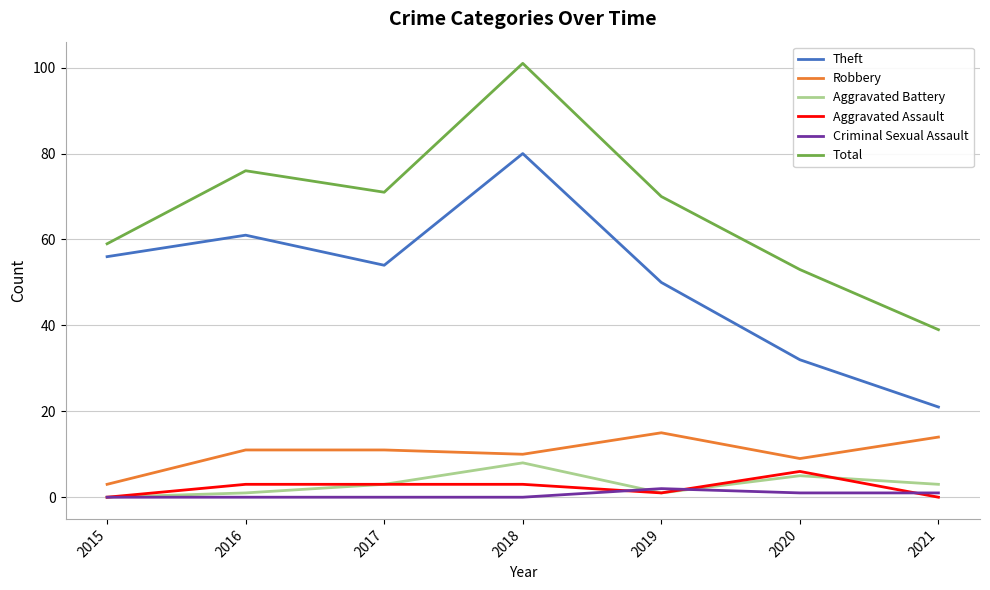

Which series has the largest total across all categories?

Total